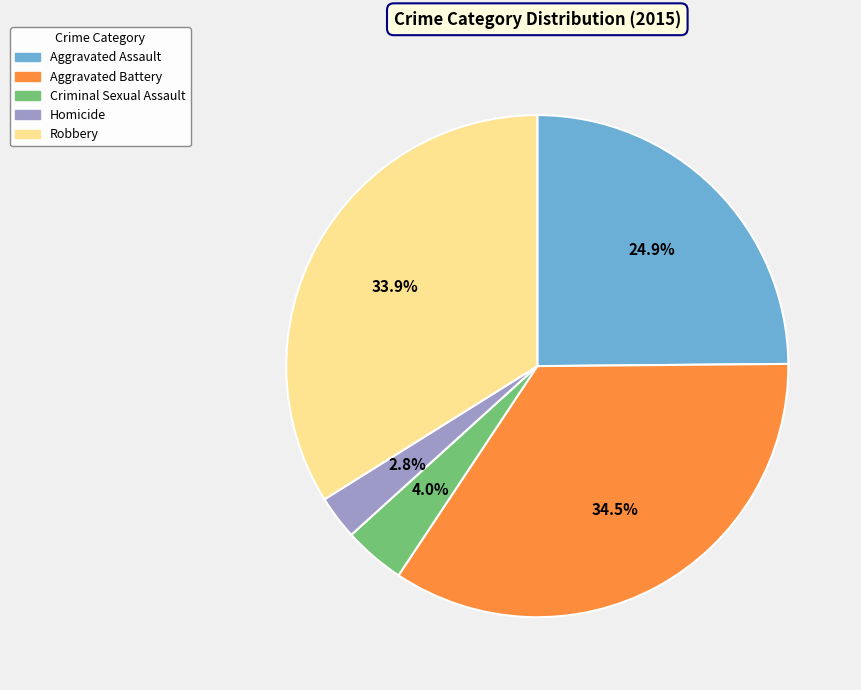

Which has a higher value, Aggravated Battery or Criminal Sexual Assault?

Aggravated Battery